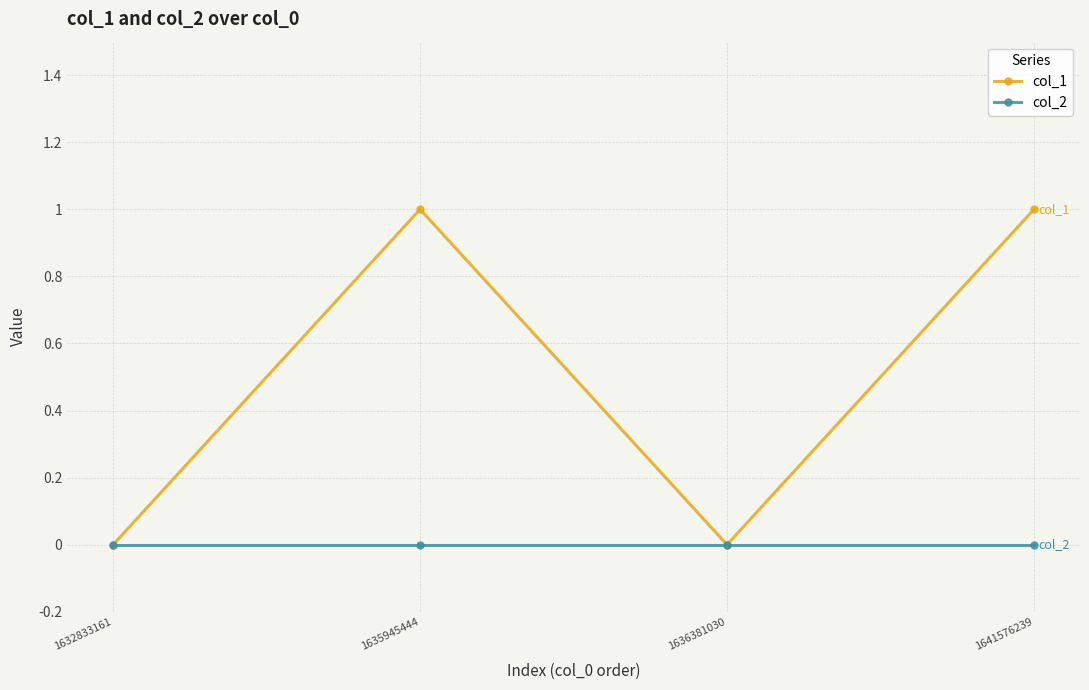

The col_2 series shows 0 at 1632833161. True or false?

True